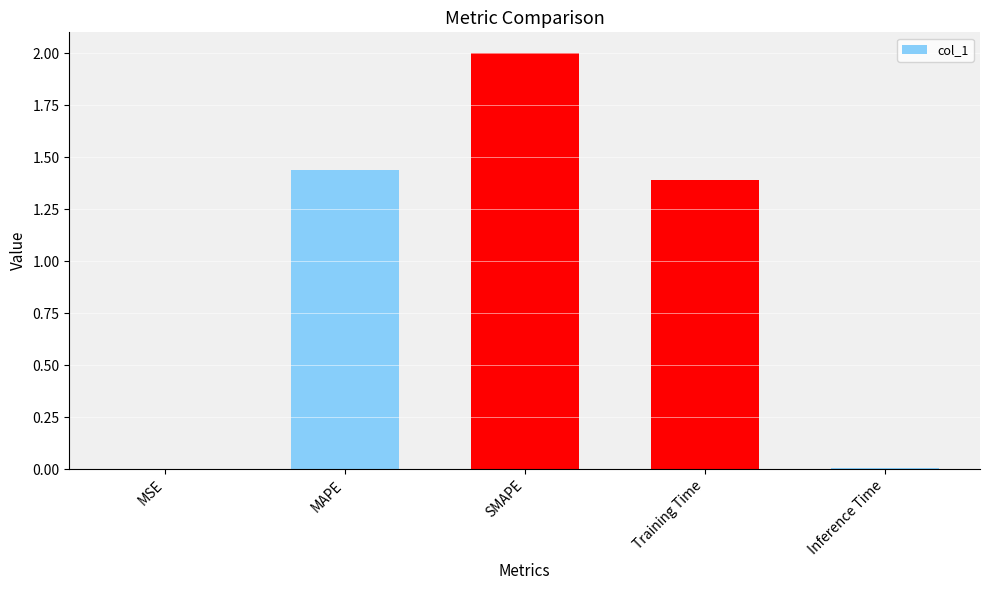

What is the difference between the values at SMAPE and MSE?

2.0